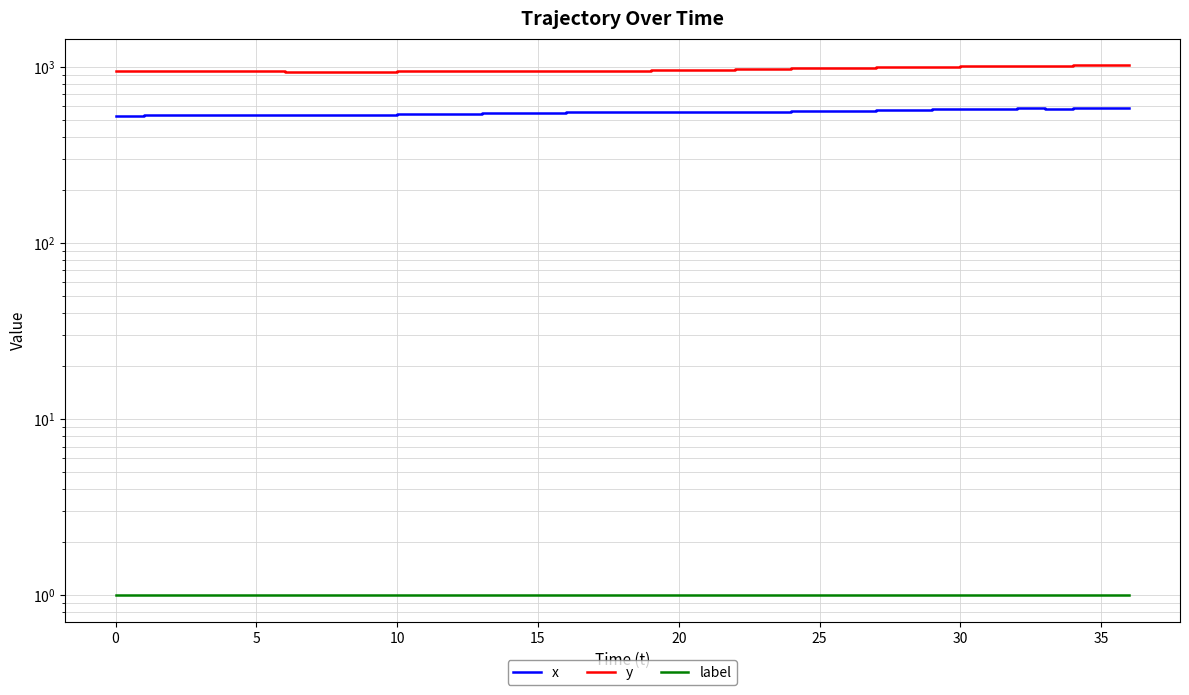

Reading left to right, list all the values displayed in this chart.

x: 529	531	532	534	536	535	535	536	535	535	537	539	542	545	547	549	551	552	552	553	554	555	557	557	559	562	565	569	573	576	578	580	581	580	581	582	583
y: 944	945	945	945	945	943	941	940	940	940	942	944	945	948	948	949	951	951	953	956	960	964	969	974	980	985	991	995	999	1003	1007	1012	1015	1018	1020	1022	1024
label: 1	1	1	1	1	1	1	1	1	1	1	1	1	1	1	1	1	1	1	1	1	1	1	1	1	1	1	1	1	1	1	1	1	1	1	1	1